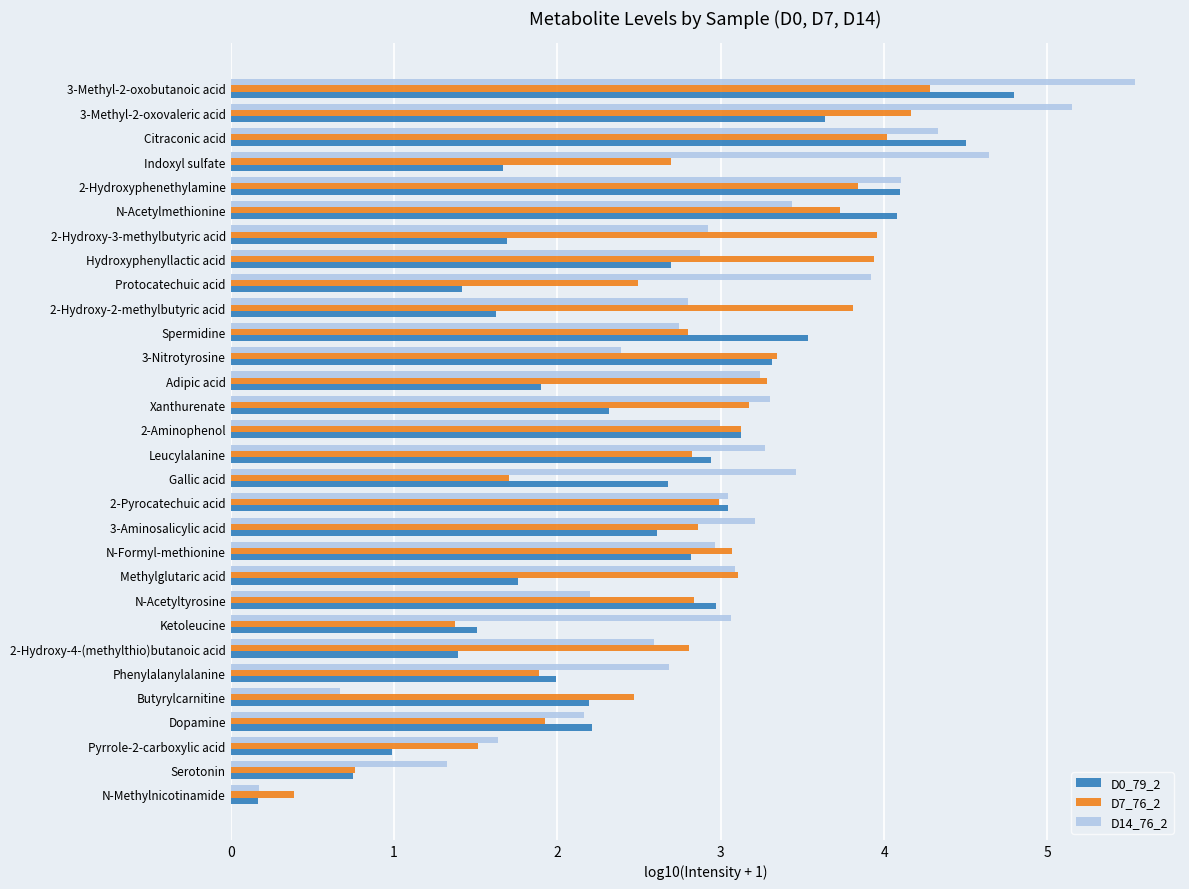

At which category is the sum across all series the highest?

3-Methyl-2-oxobutanoic acid